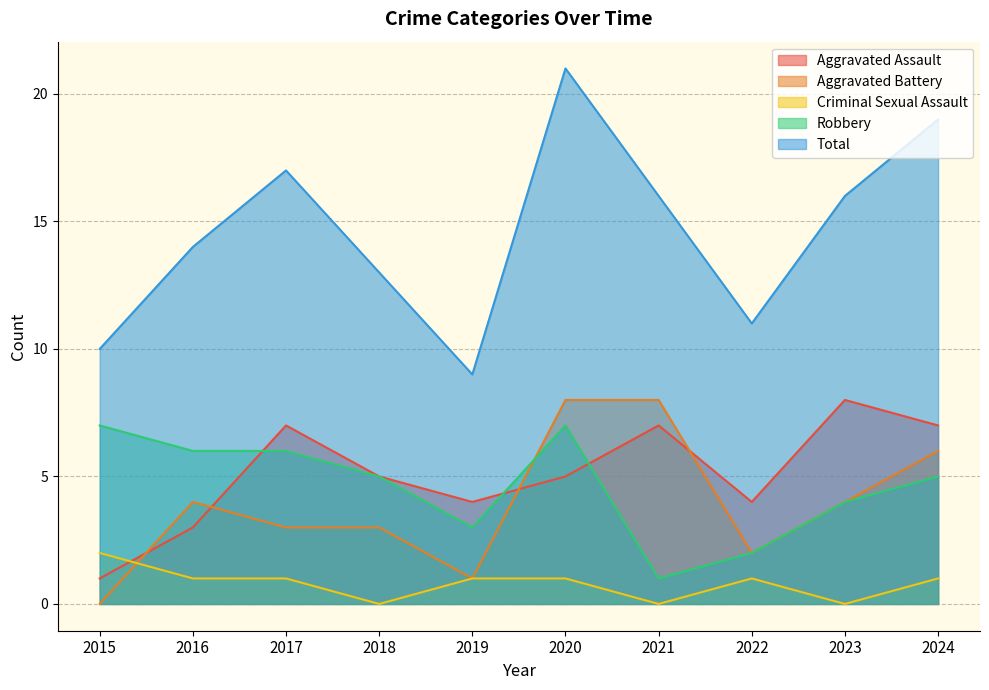

True or false: Robbery has more than 2 points higher than both neighbors.

False